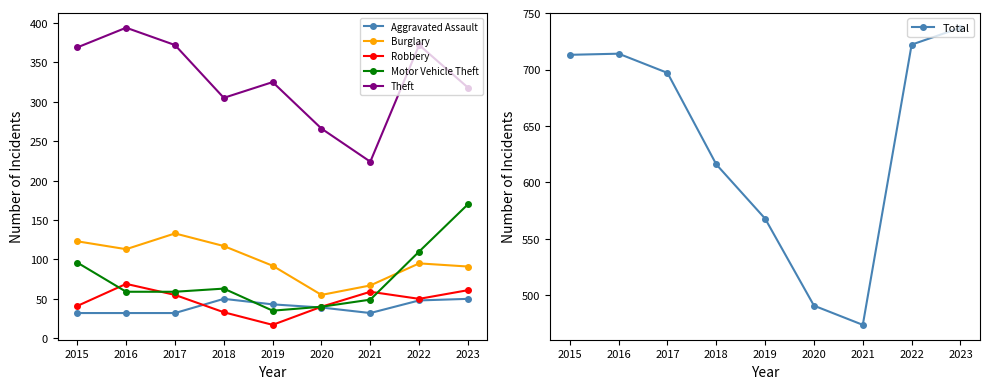

What is the spread (max minus min) of values at 2016?

682